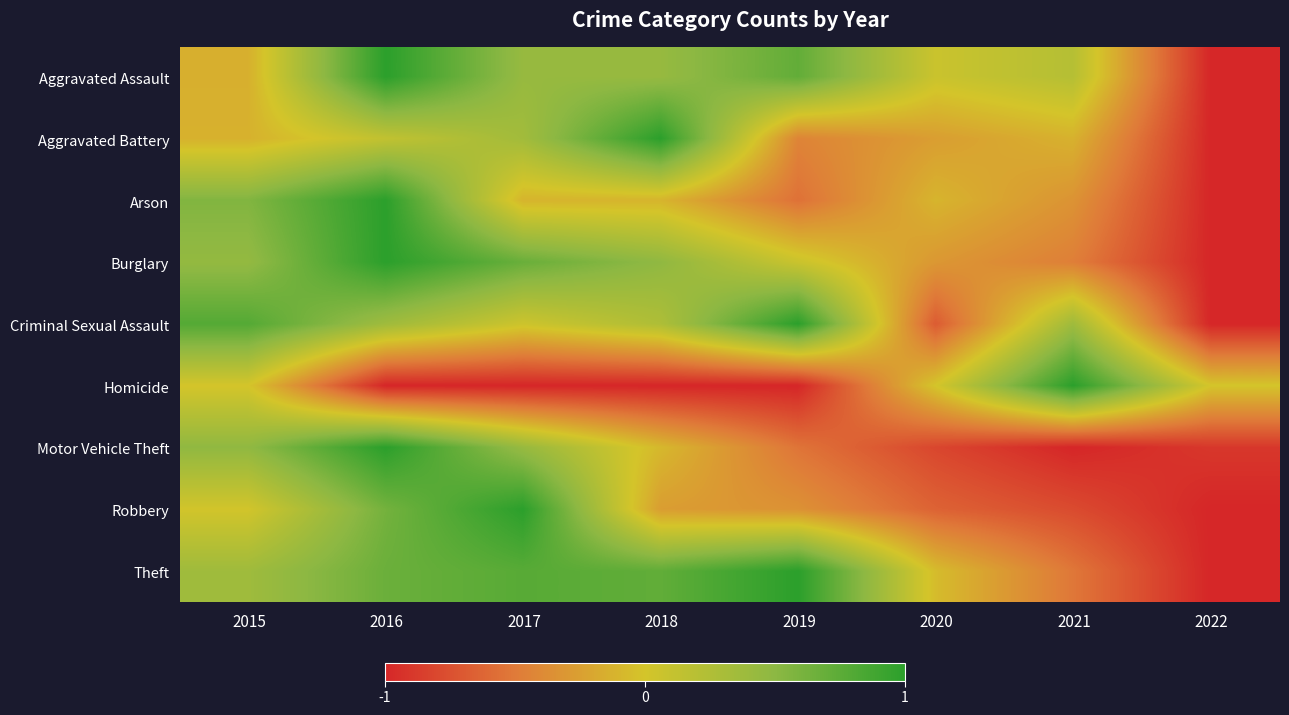

At which category is the sum across all series the highest?

2016